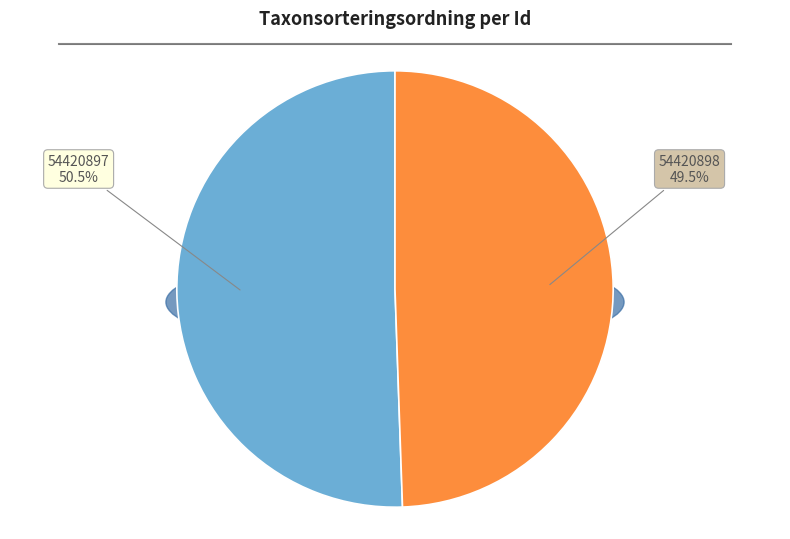

Which has a higher value, 54420897 or 54420898?

54420897